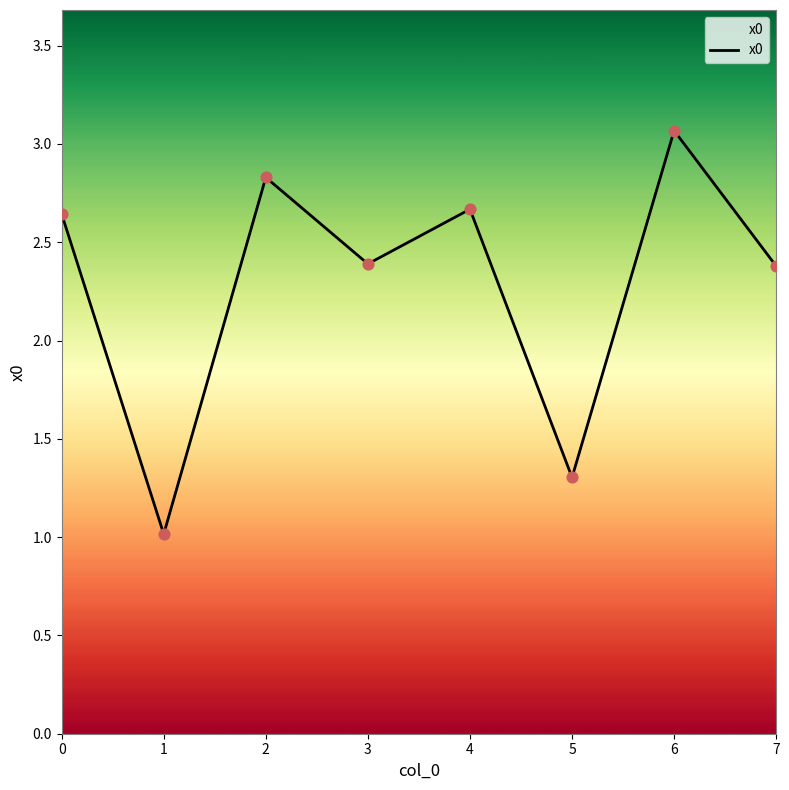

What is the change in value from 2 to 3?

-0.4